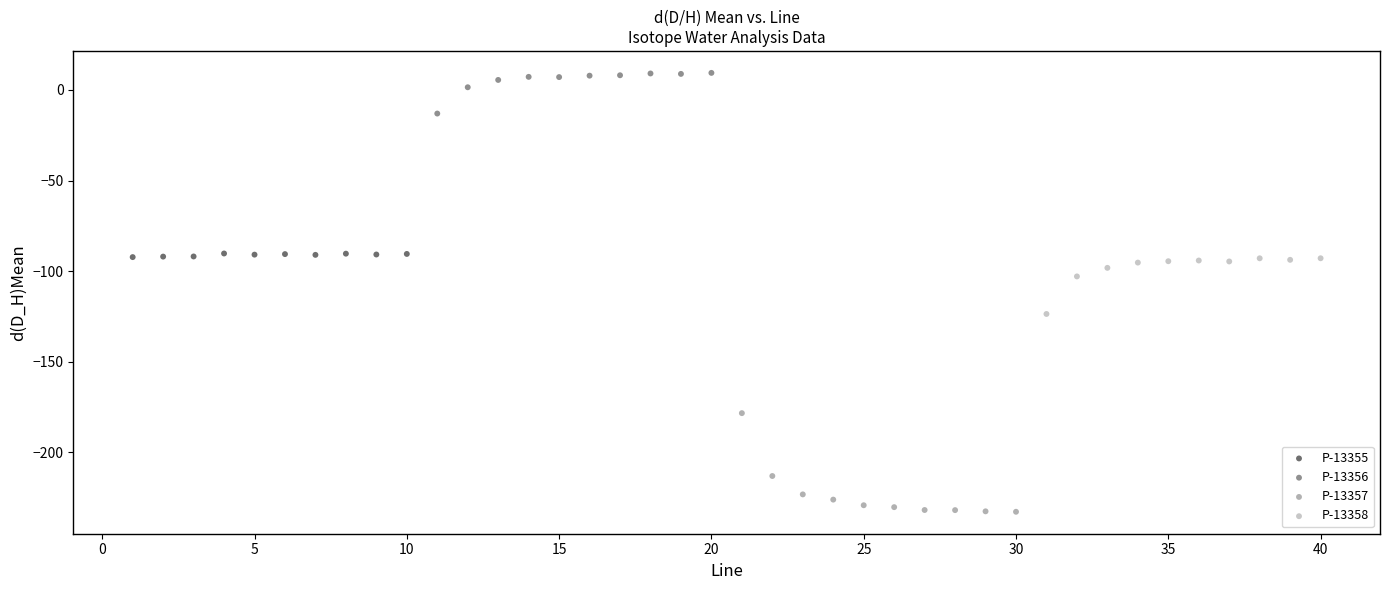

Which series contains the highest Y value?

P-13356